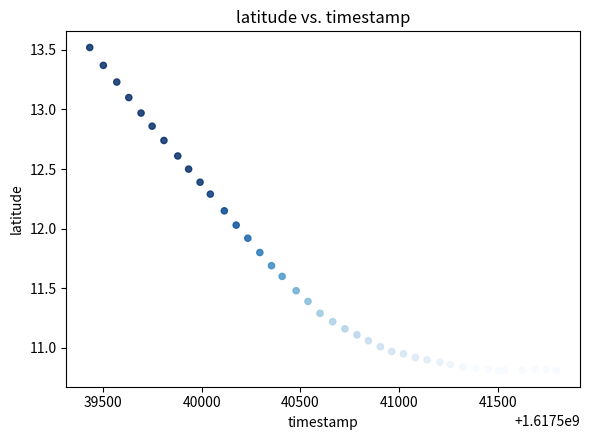

What is the range of Y values (max minus min)?

2.7